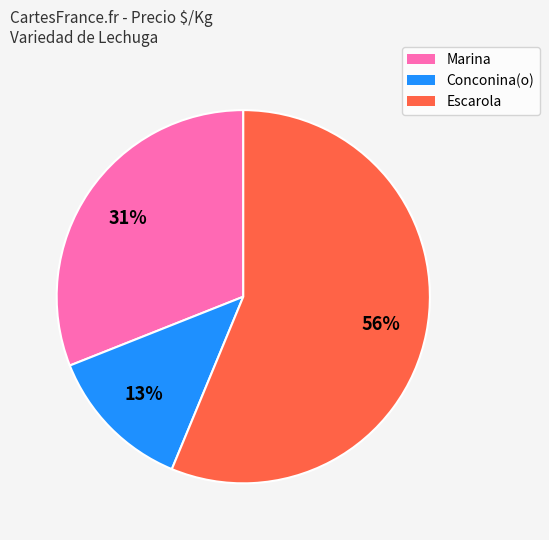

Is there a majority slice in this chart?

Yes